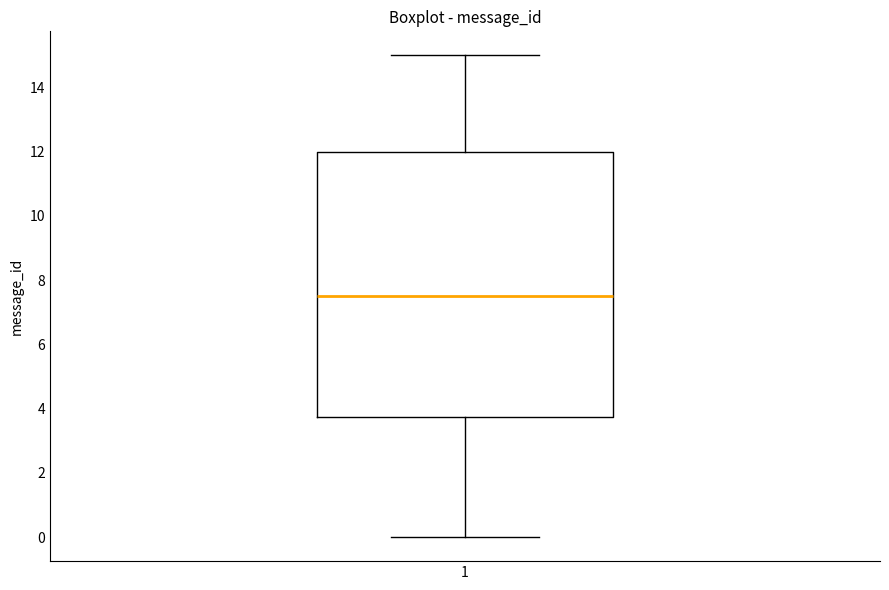

Read this box plot against the y-axis: the position of the median line, the range covered by the box, and the ends of both whiskers. The values are not printed on the chart, so give them approximately, as read against the axis.

median 7.6, box 3.8 to 12.0, whiskers 0.0 to 15.0